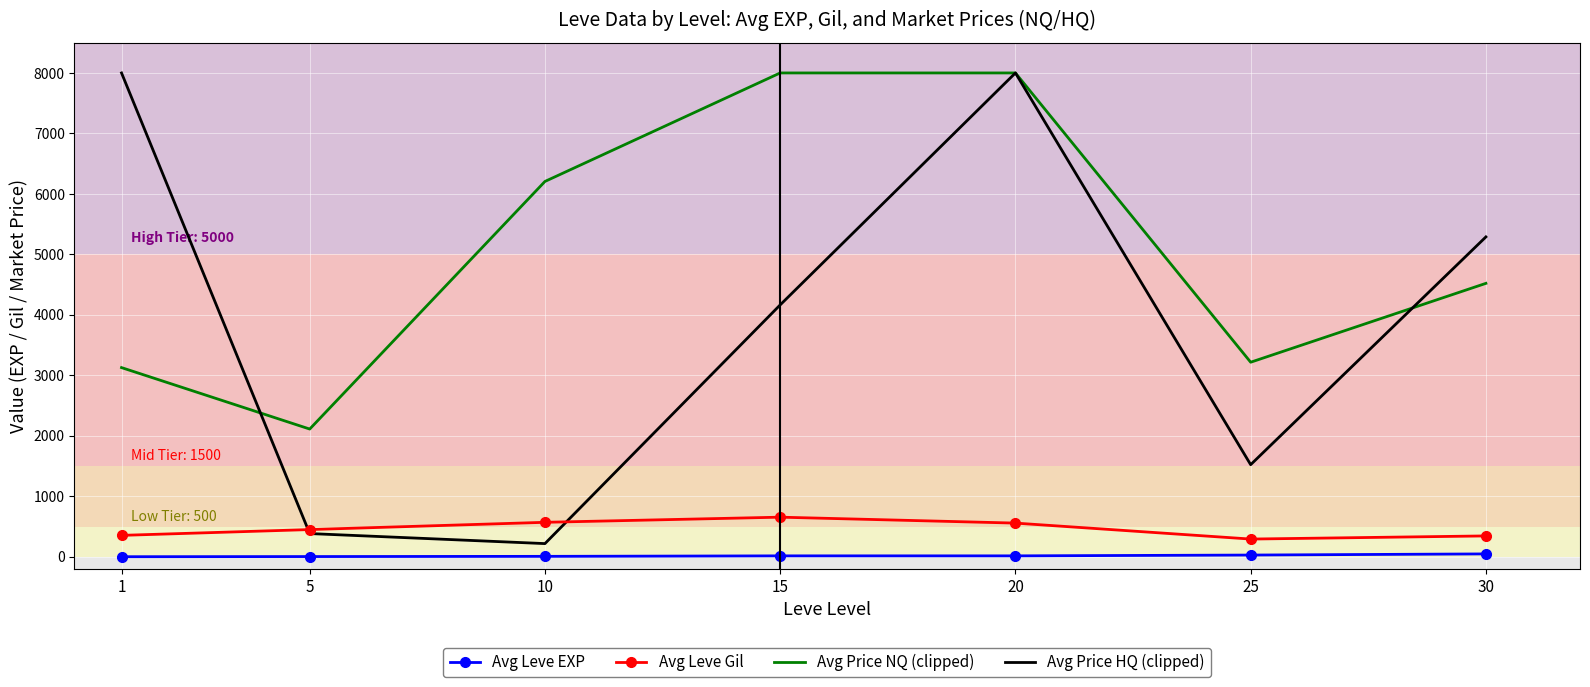

True or false: Avg Leve Gil and Avg Price NQ (clipped) cross at least once.

False